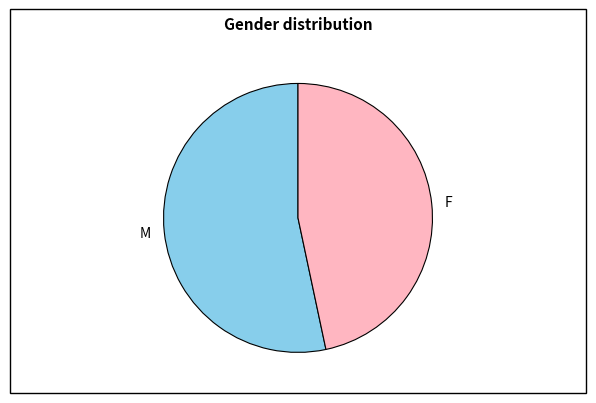

Rank the categories by value from lowest to highest.

F, M